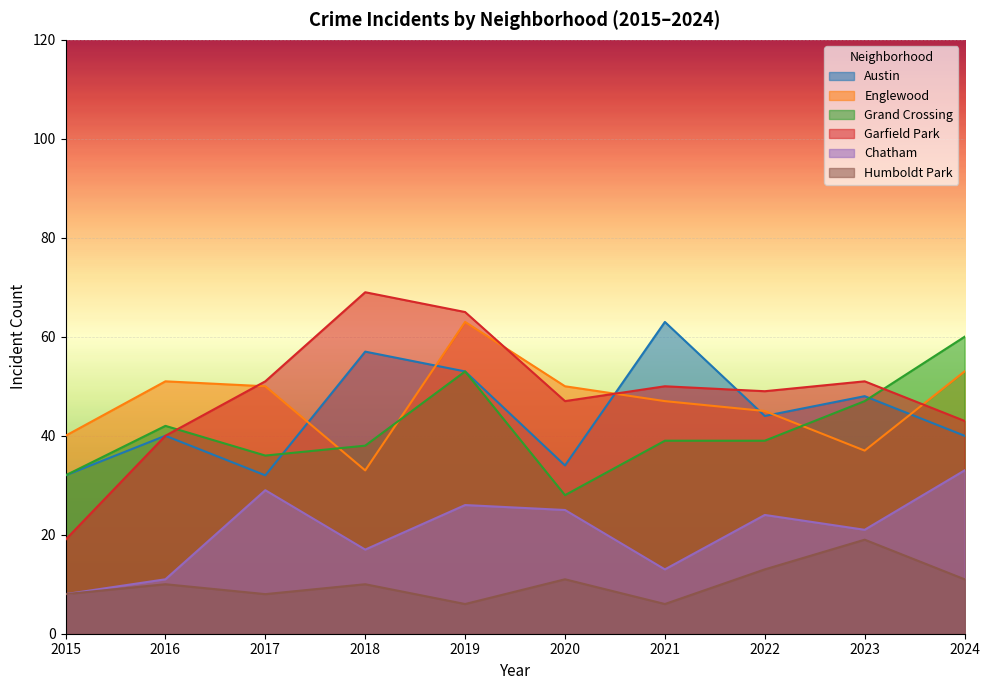

What is the value of the Humboldt Park point at the 5th from the left?

6